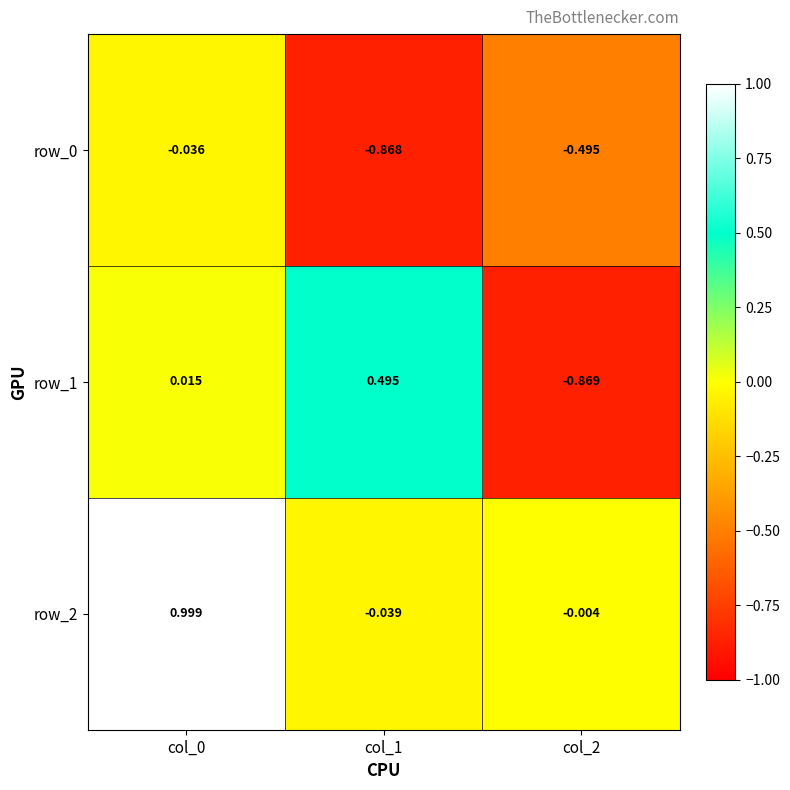

Is the value of row_2 at col_1 greater than the value of row_1 at col_2?

Yes